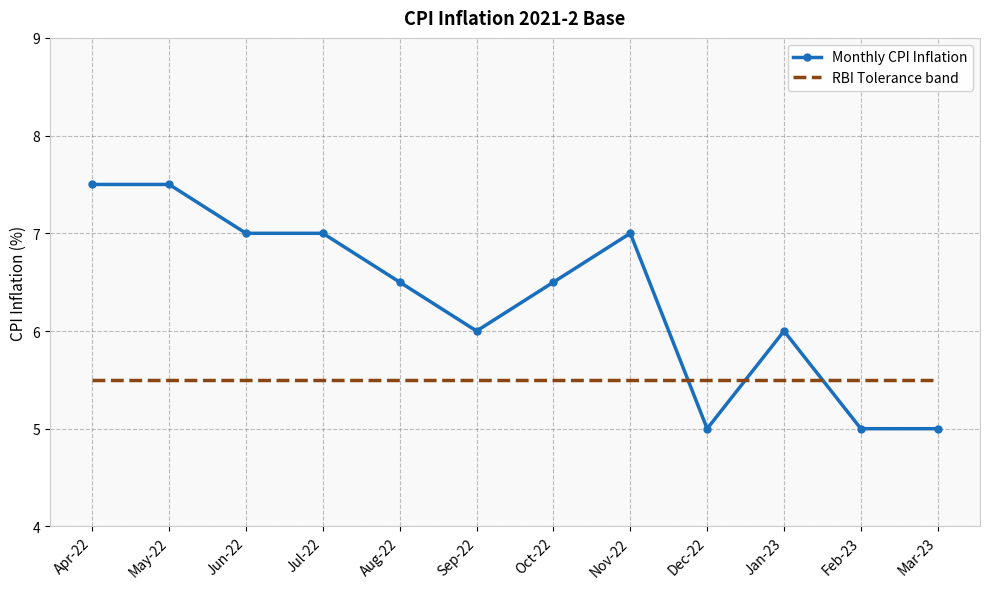

Which series has the largest range (max minus min)?

Monthly CPI Inflation